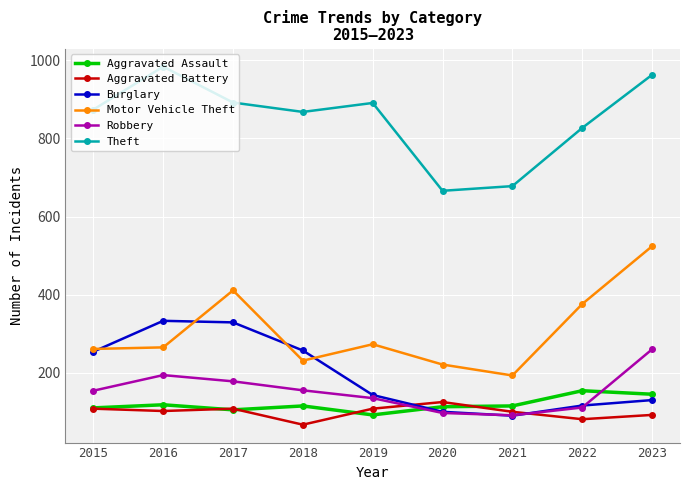

What is the value of the Aggravated Assault point at the 6th from the left?

113